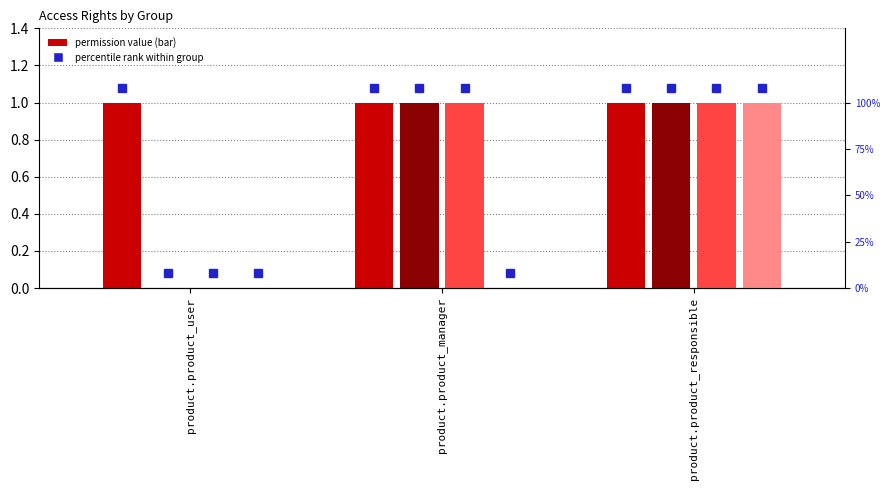

Which has a higher value, product.product_responsible or product.product_manager?

product.product_responsible